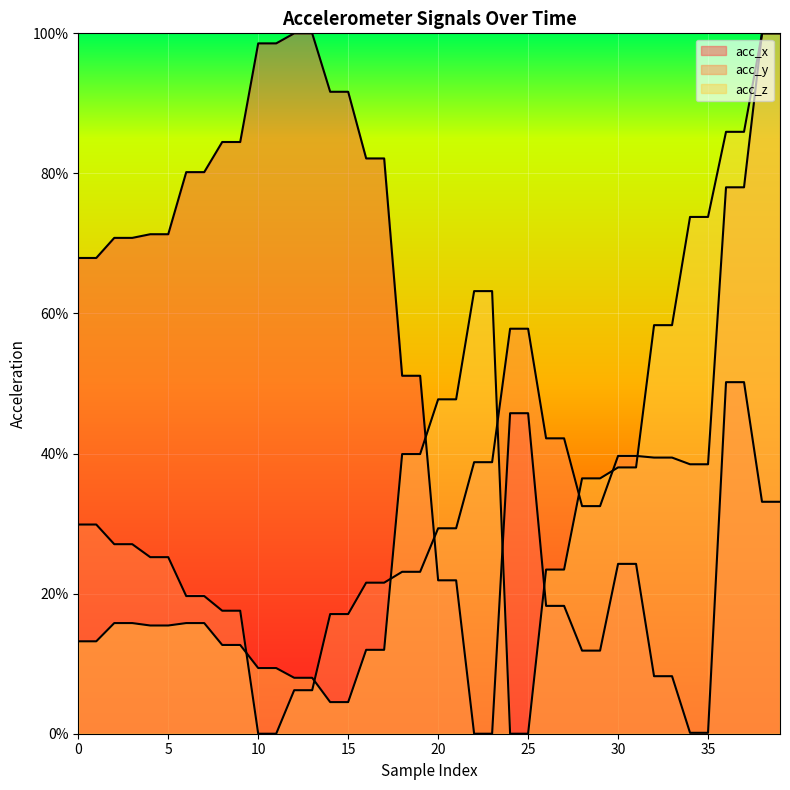

What are all the series names shown in the legend?

acc_x, acc_y, acc_z